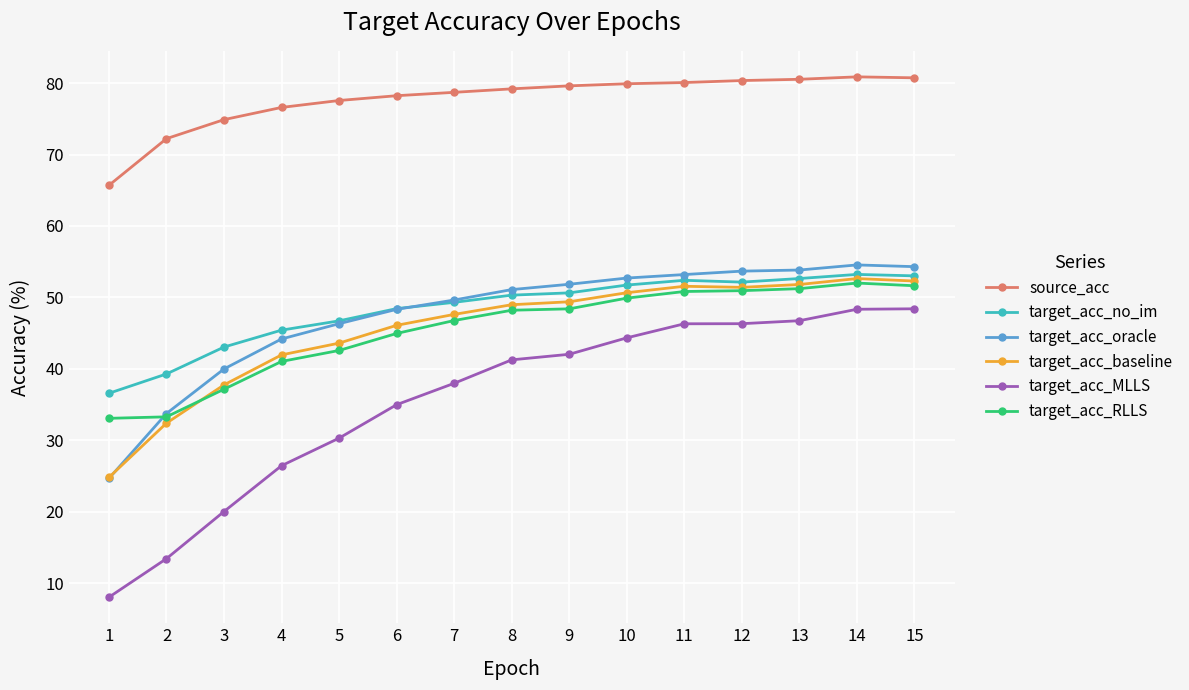

What is the total value across all series at 11?

334.4